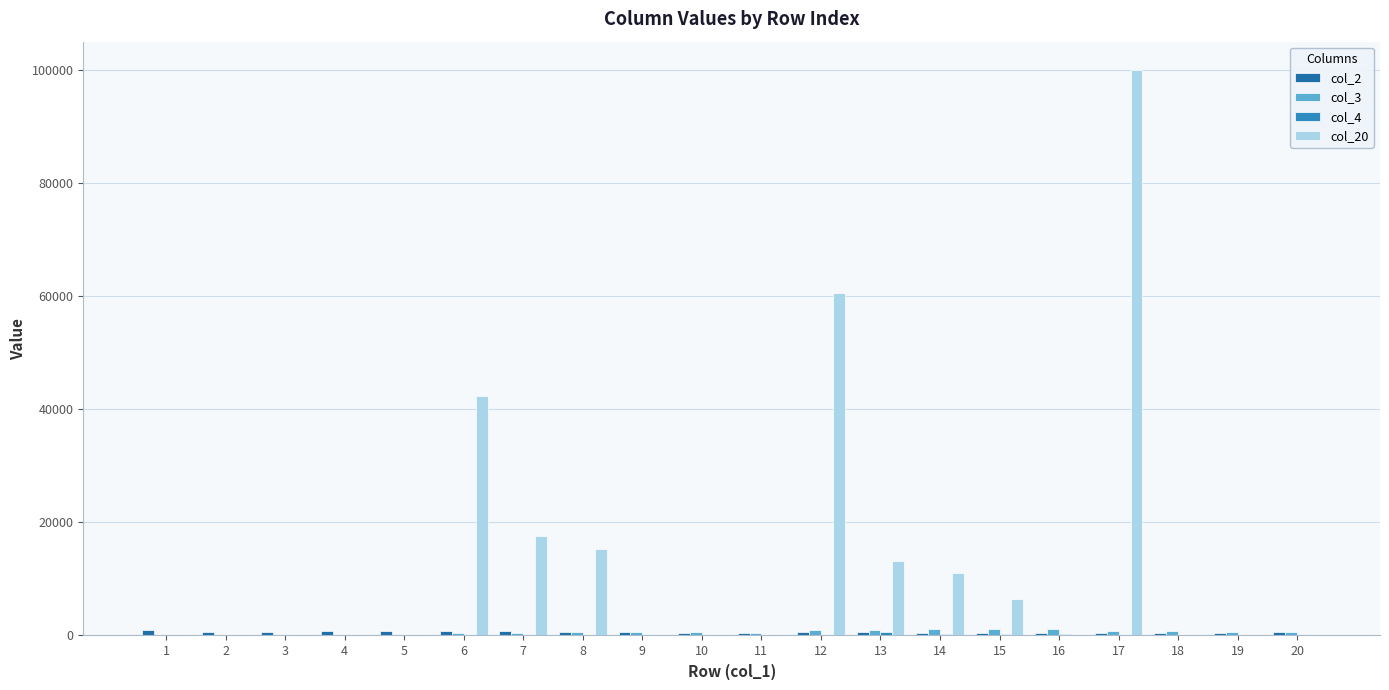

True or false: col_4 has a value of 610 at 13.

True